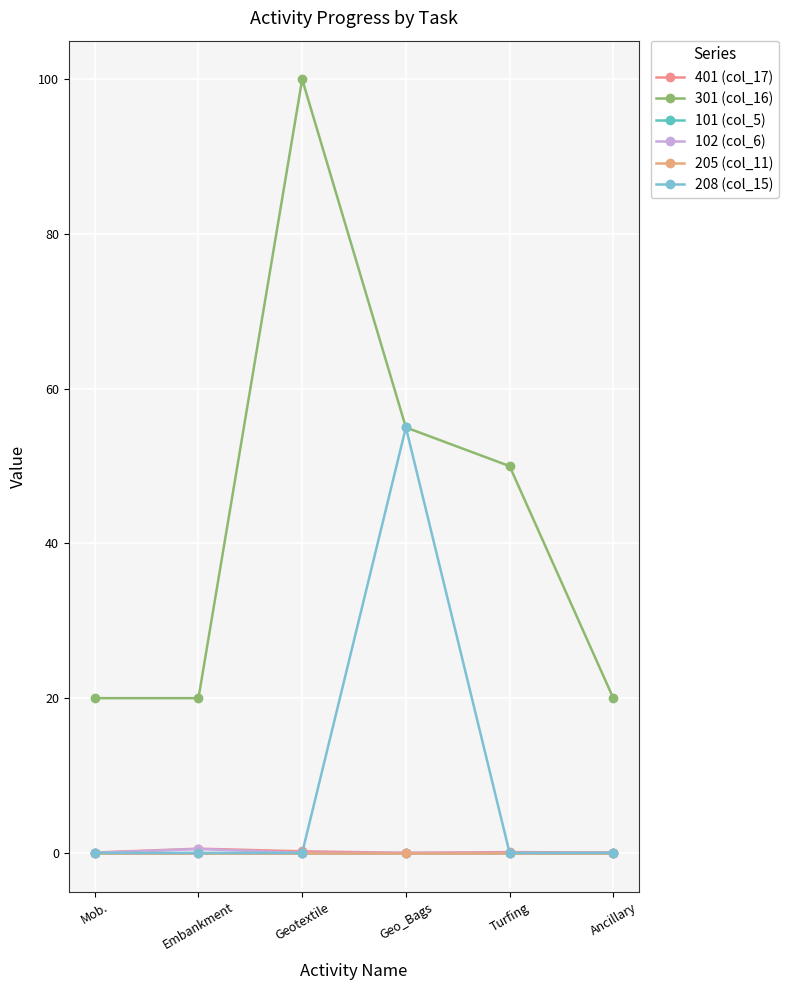

At which category does 401 (col_17) reach its first local valley?

Geo_Bags